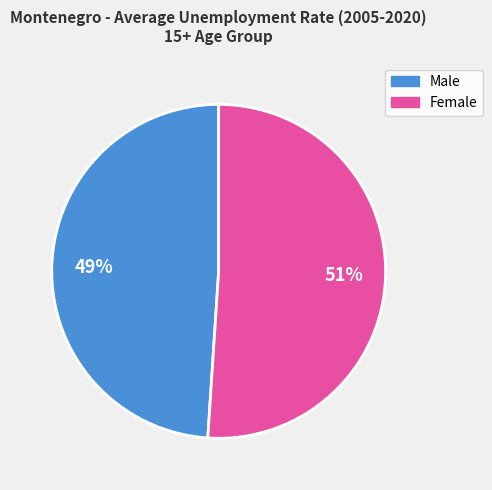

What is the largest slice in the pie chart?

Female